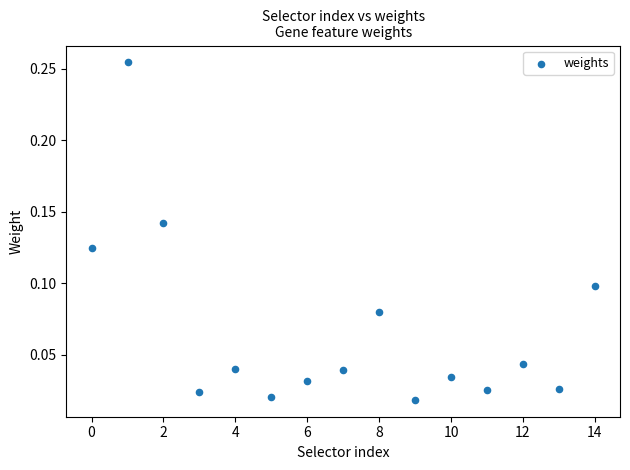

What is the range of X values (max minus min)?

14.0